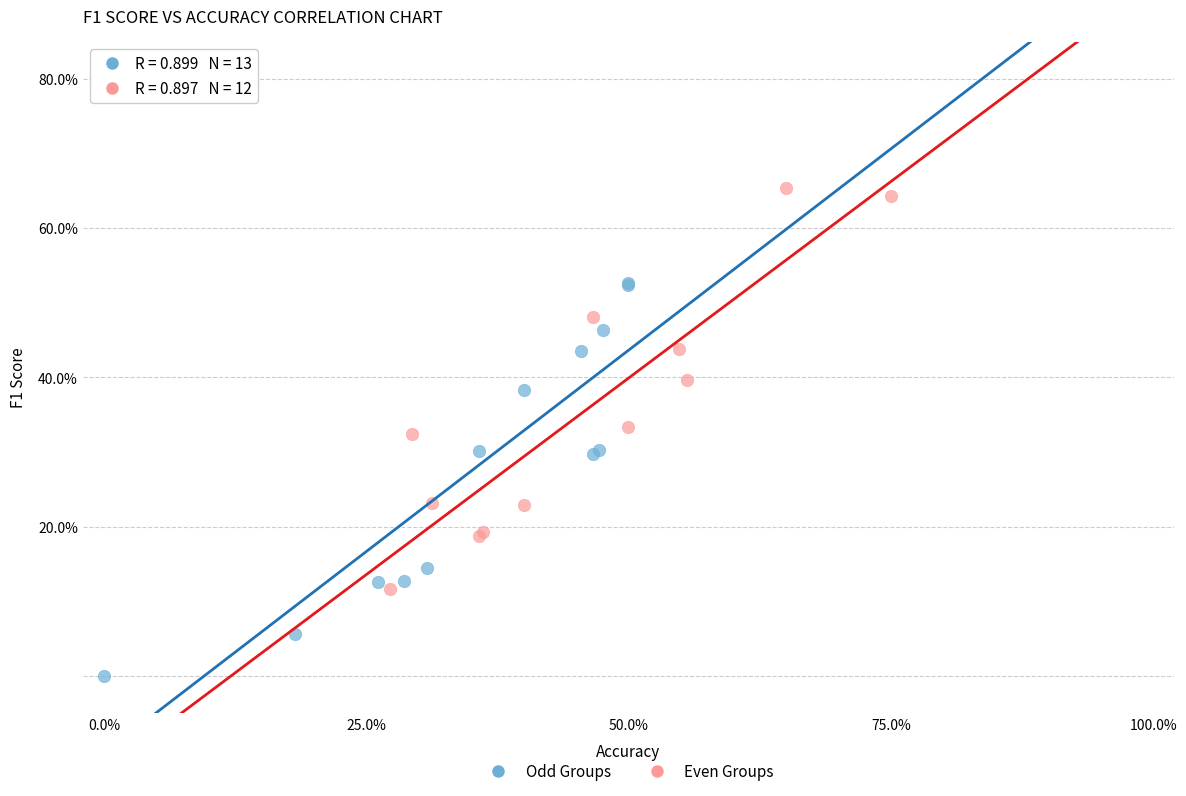

Which series reaches the minimum Y coordinate?

Odd Groups